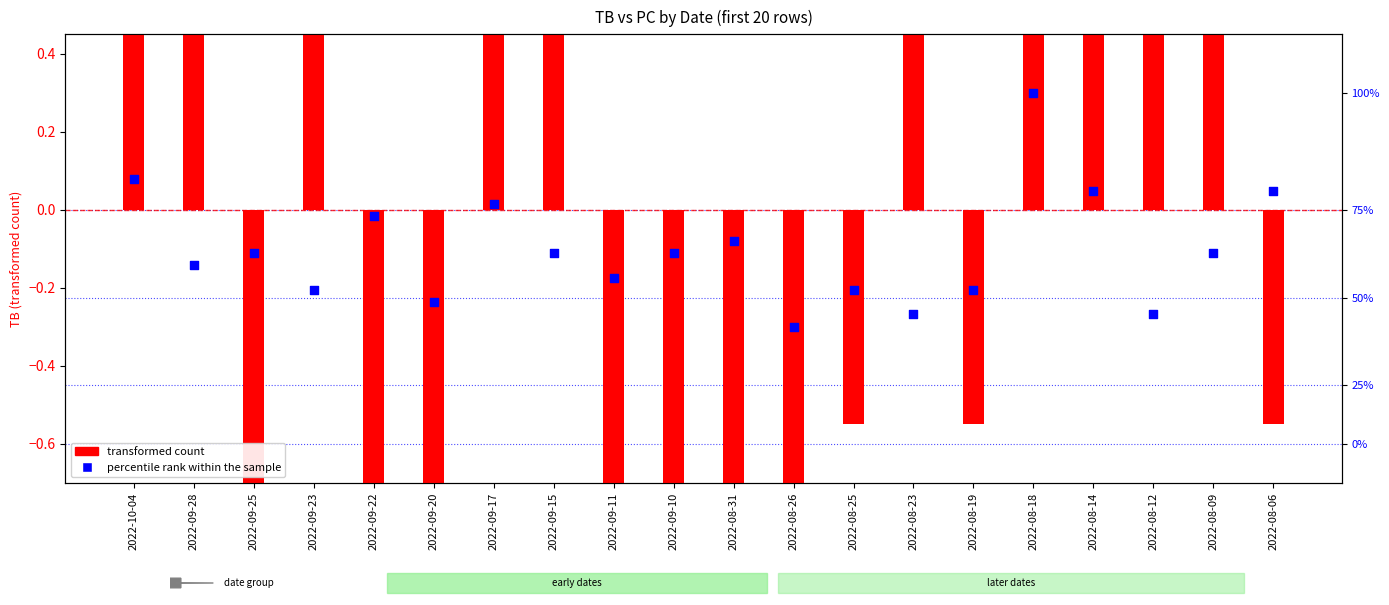

Which series has the widest spread of Y values?

transformed count (TB)